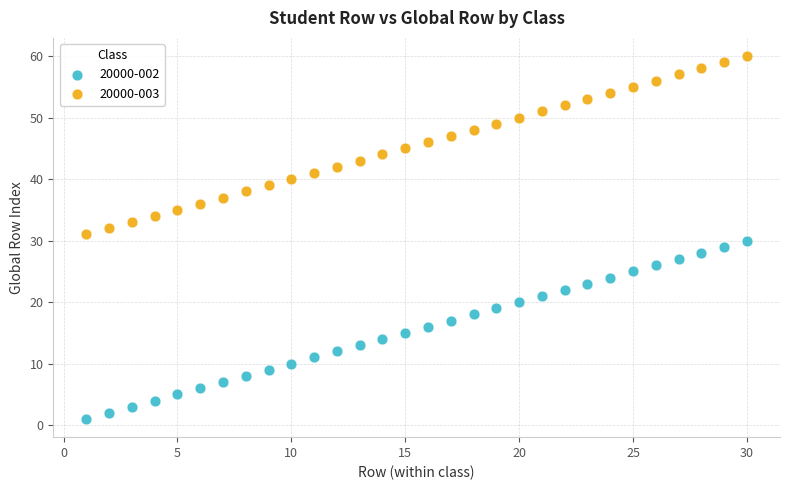

Across all data points, what is the range of X values (max minus min)?

29